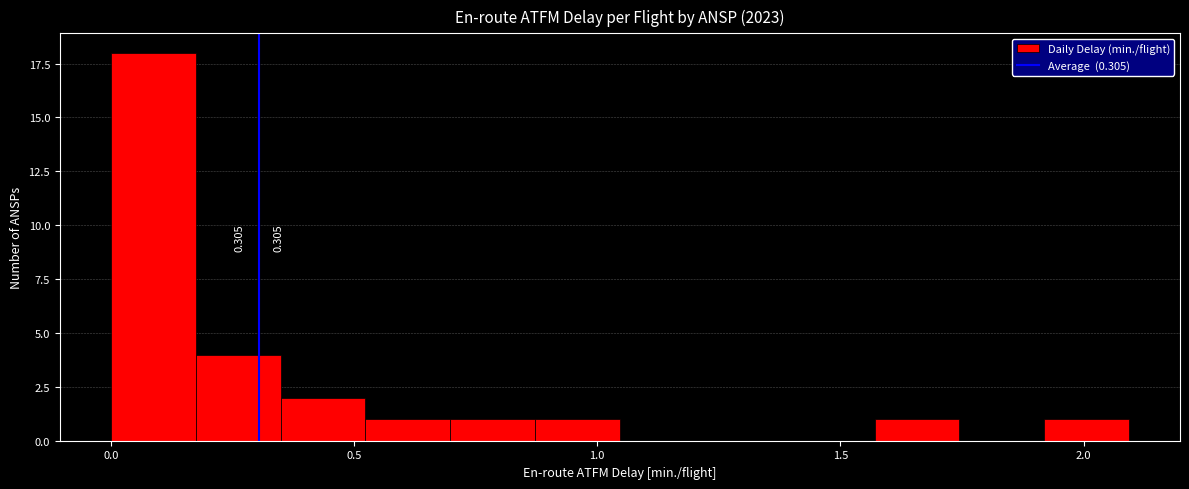

Around what value on the x-axis is the tallest bar? Give the approximate position of its centre, as read against the axis.

0.10